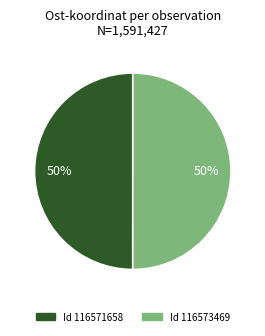

To the nearest percent, what is the average slice percentage?

50%